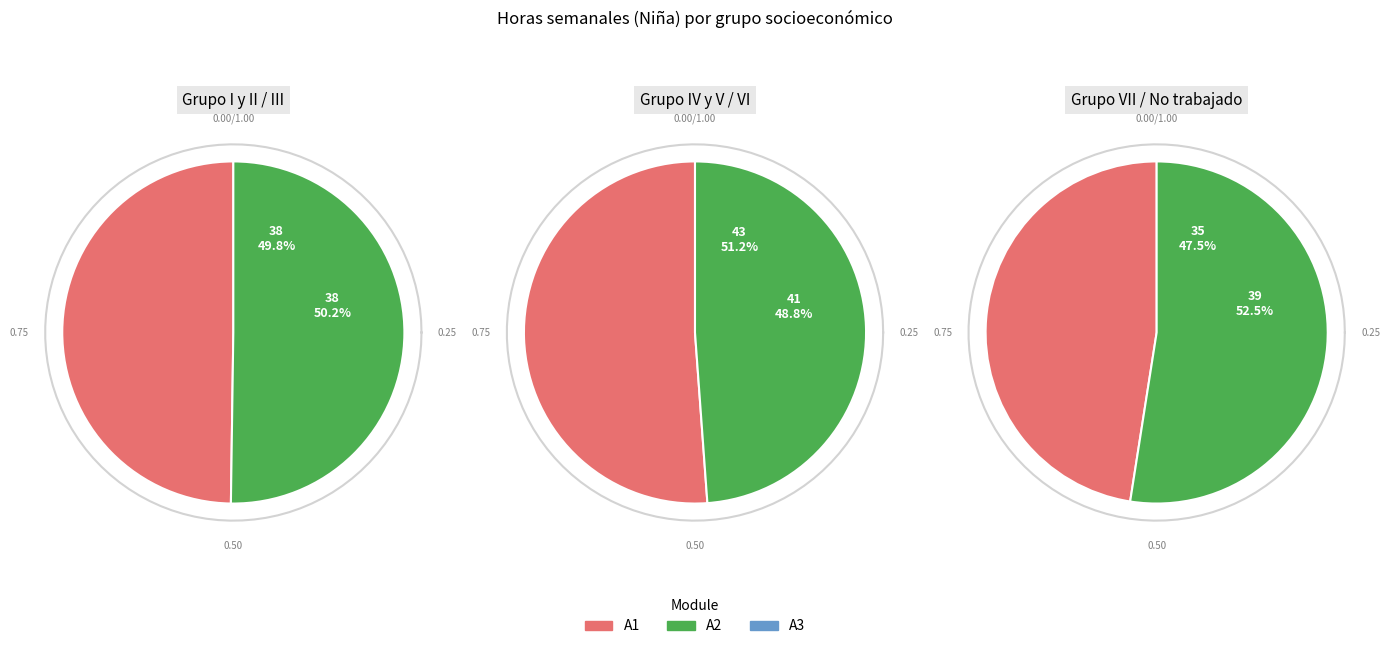

Combined, what portion of the pie is Grupo I y II and Grupo VII?

31.1%